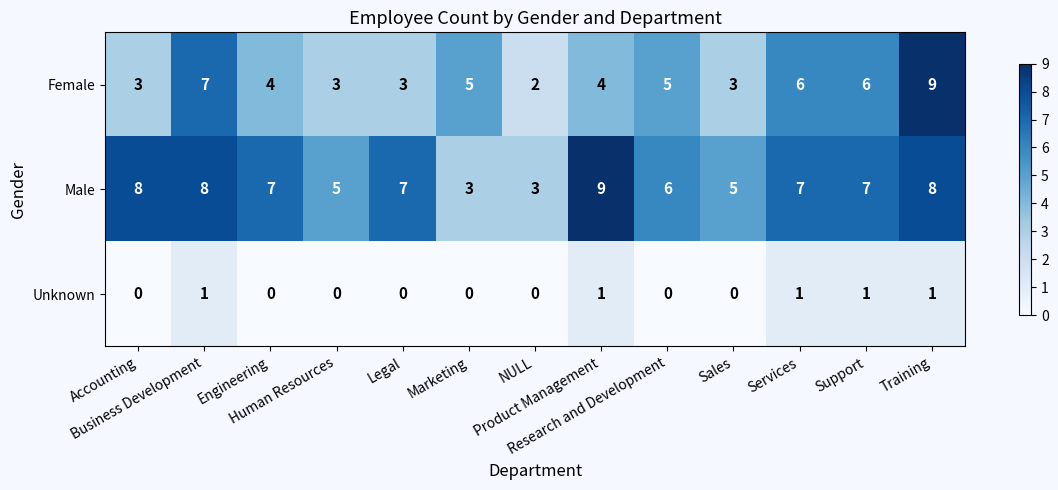

How many Male values are between 5 and 8?

10